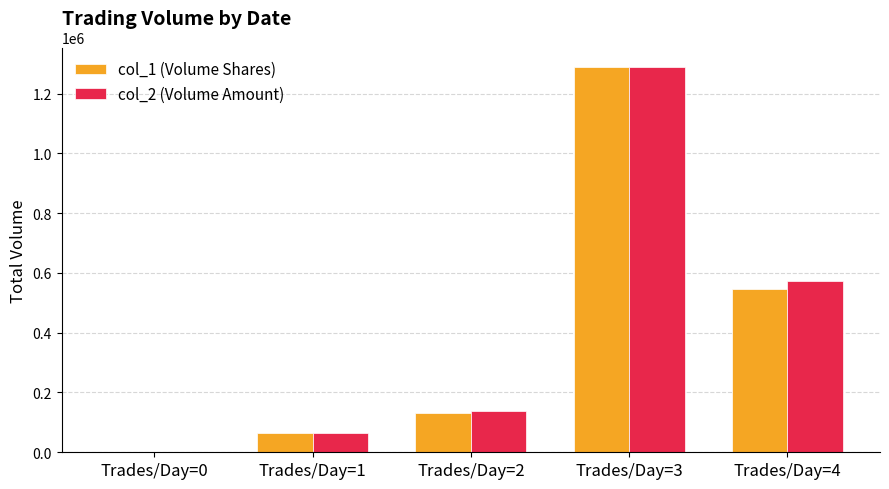

At which category is the sum across all series the highest?

Trades/Day=3